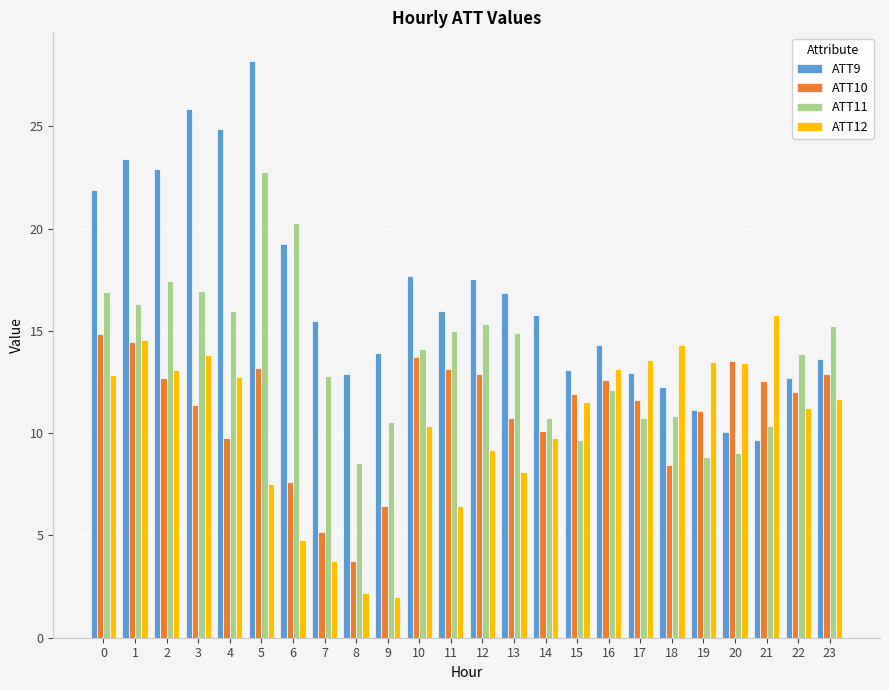

Is it true that ATT11 equals 13.9 at 22?

True